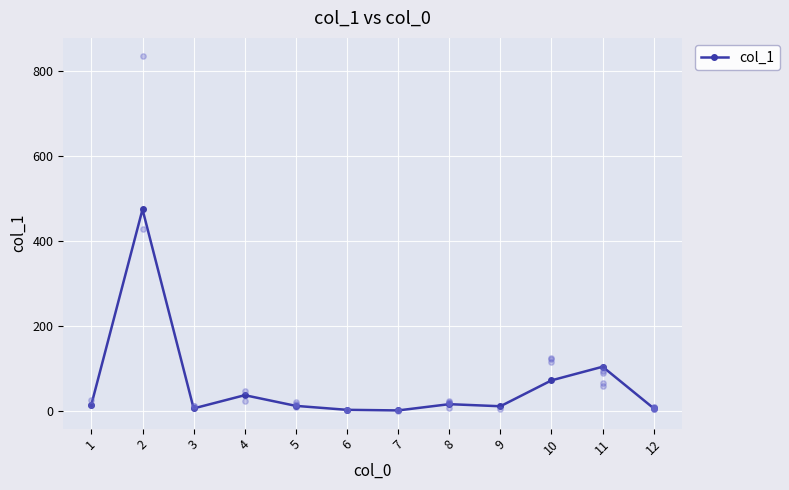

What is the change in value from 7 to 9?

+9.8